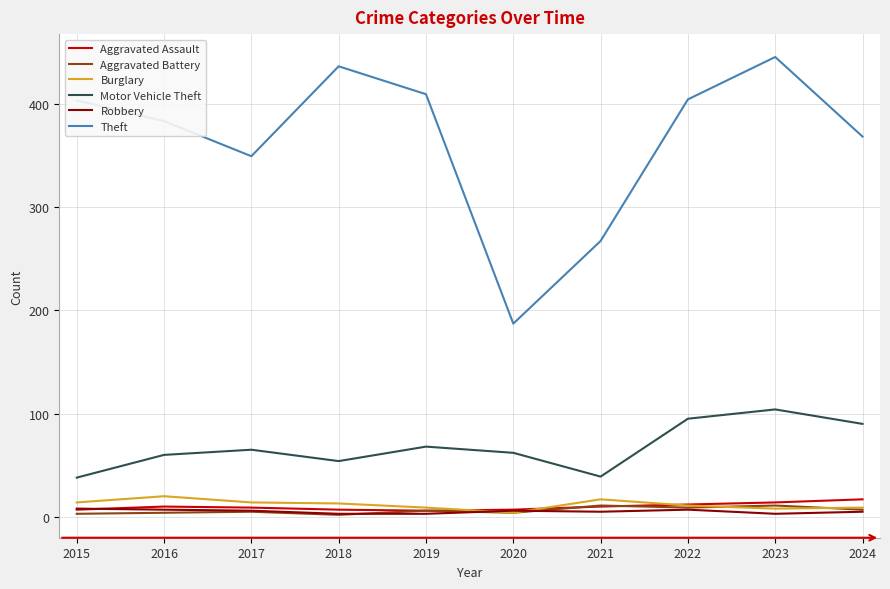

Is the value of Aggravated Assault at 2024 greater than the value of Burglary at 2019?

Yes